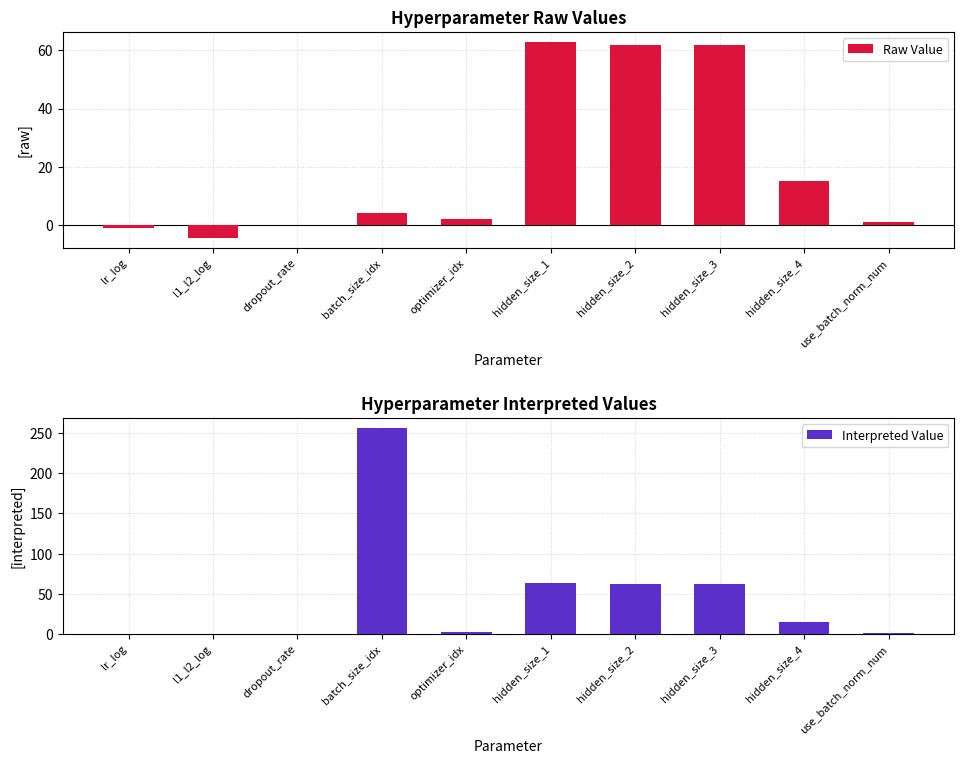

What is the total value across all series at dropout_rate?

0.1